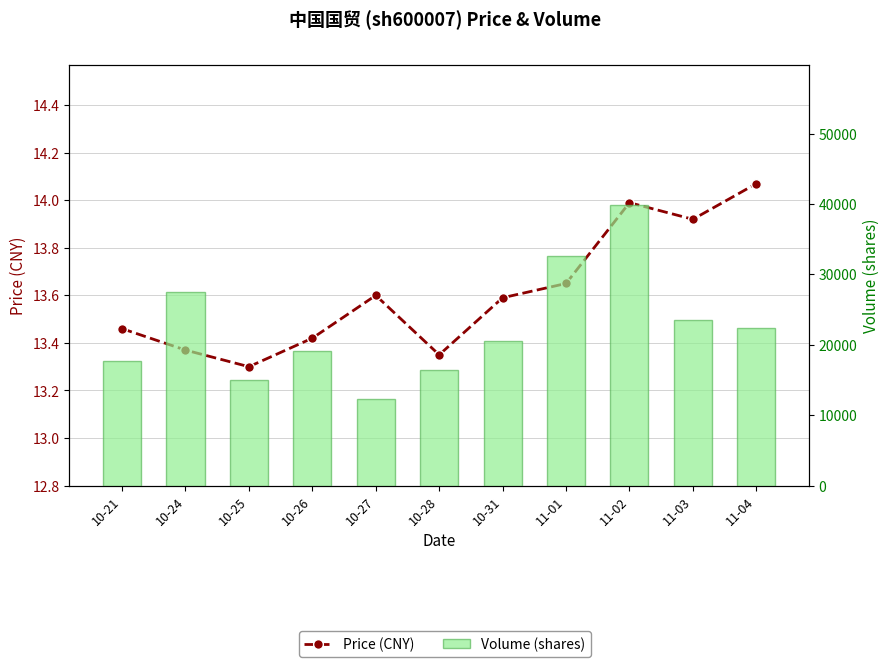

Which series has the largest range (max minus min)?

Volume (shares)